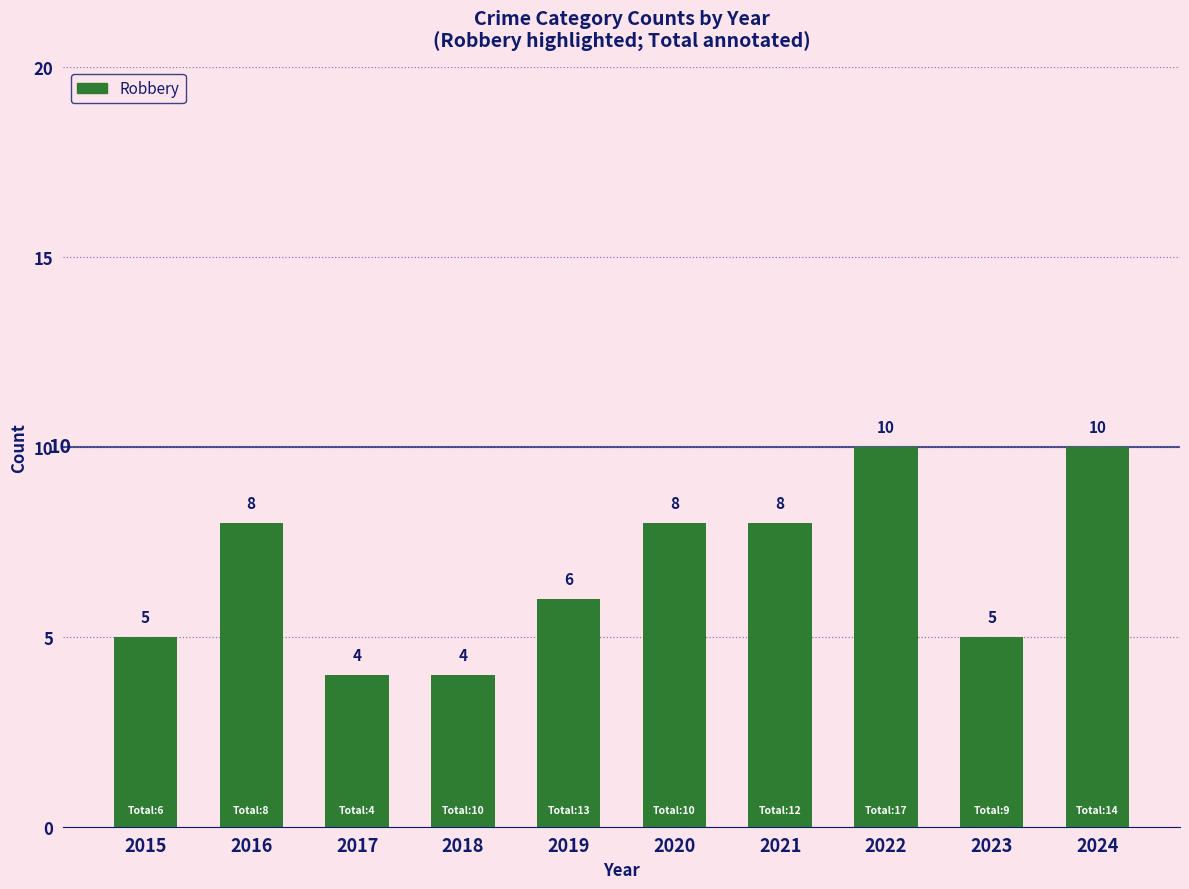

What is the maximum value shown in the chart?

10